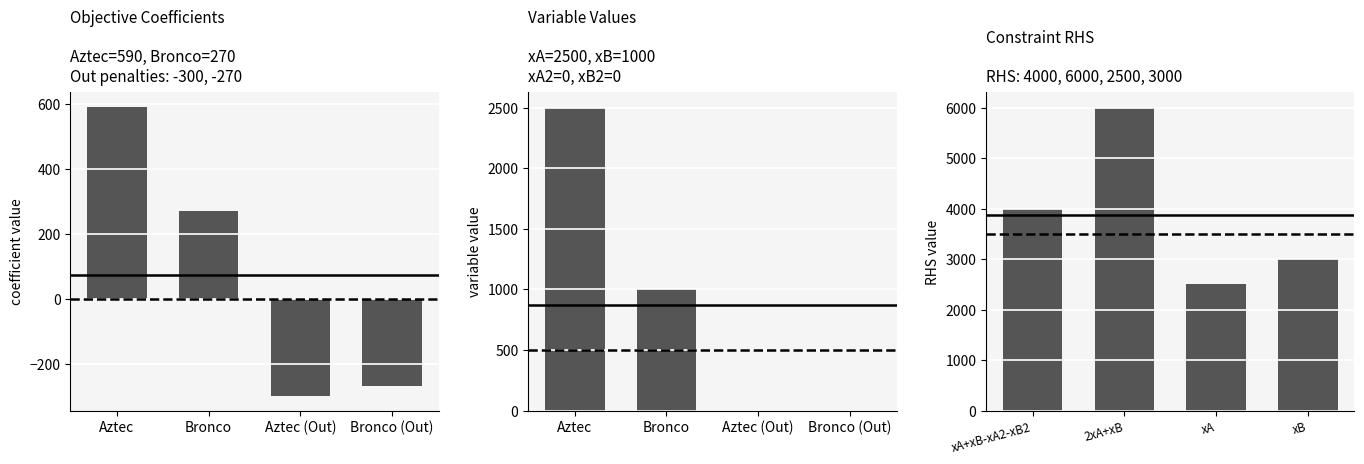

What are all the series names shown in the legend?

Objective Coefficients, Variable Values, Constraint RHS